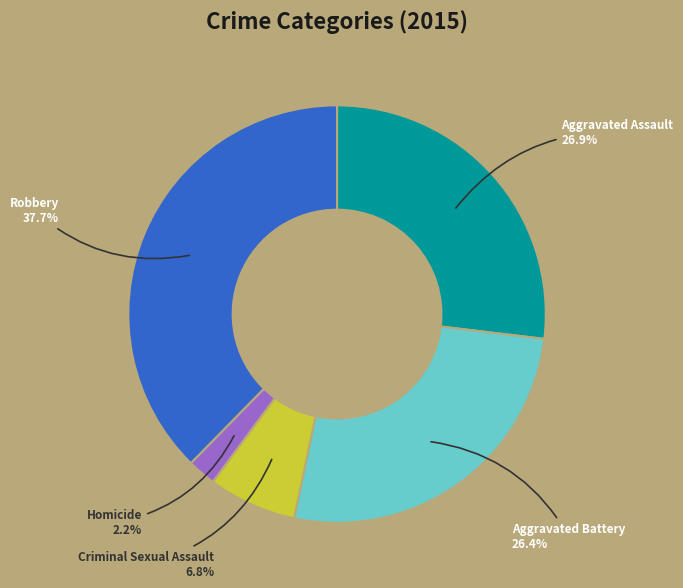

Which slice is the smallest?

Homicide